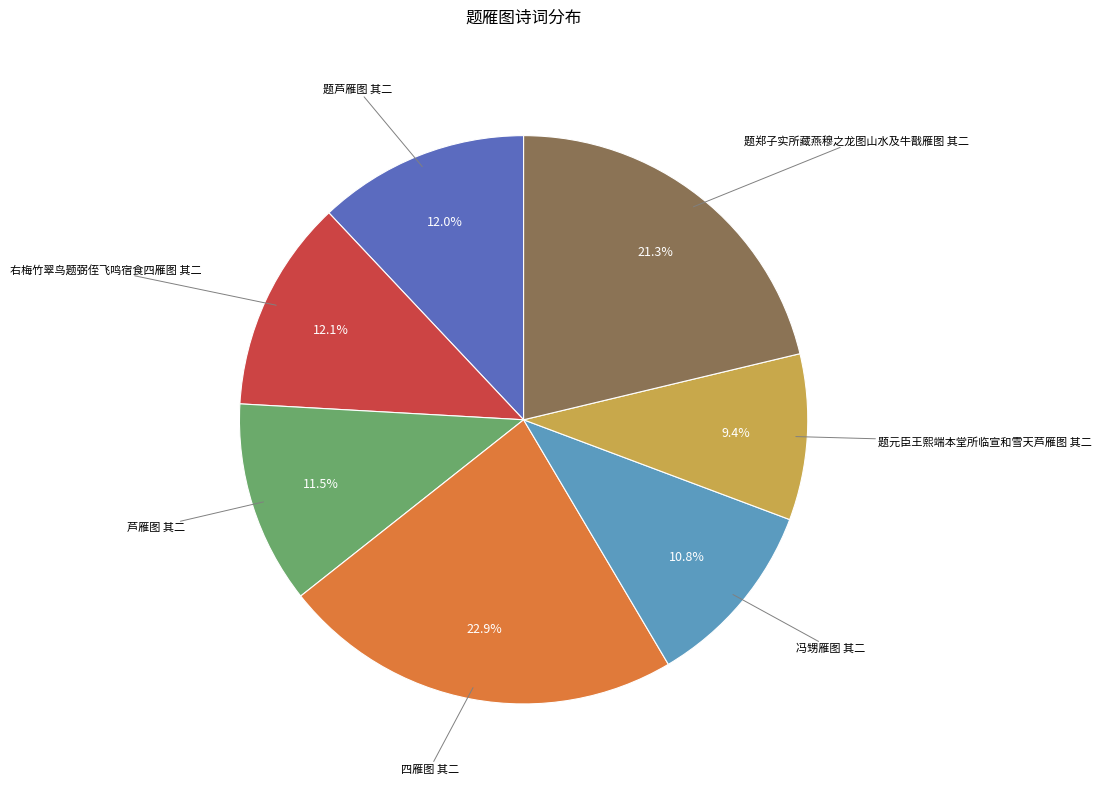

Is there a majority slice in this chart?

No